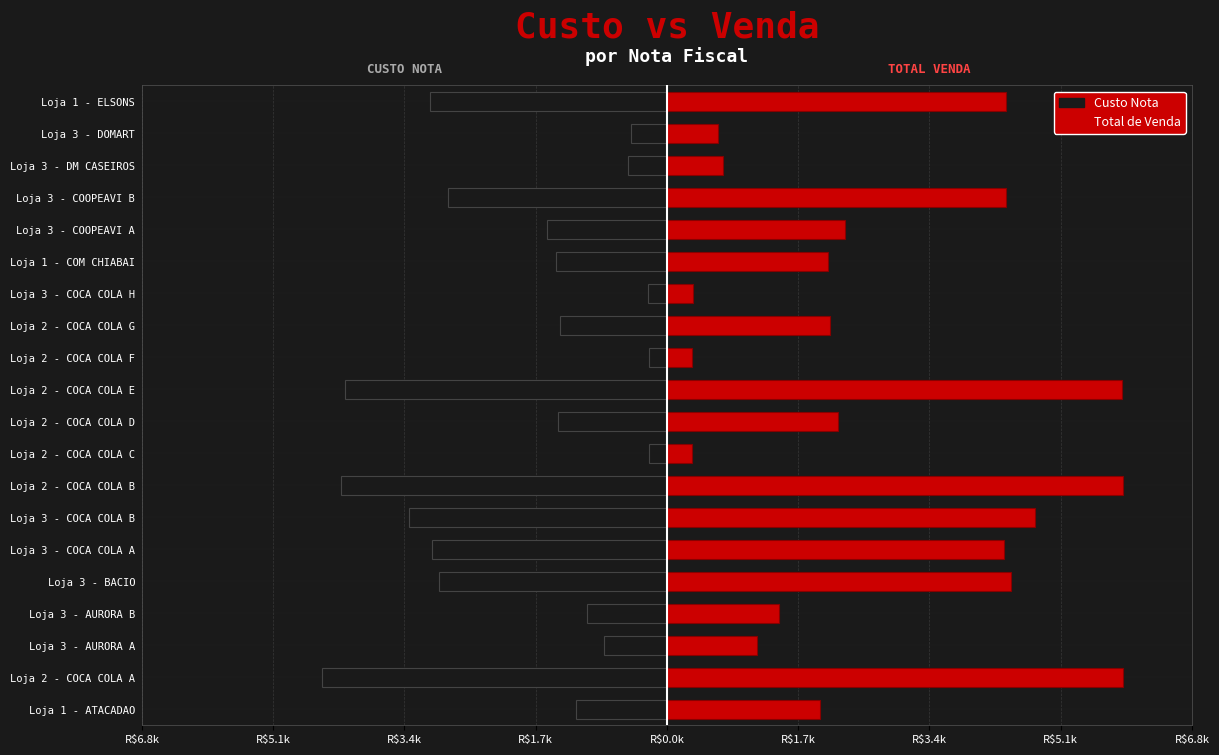

Count the number of data series in this chart.

2